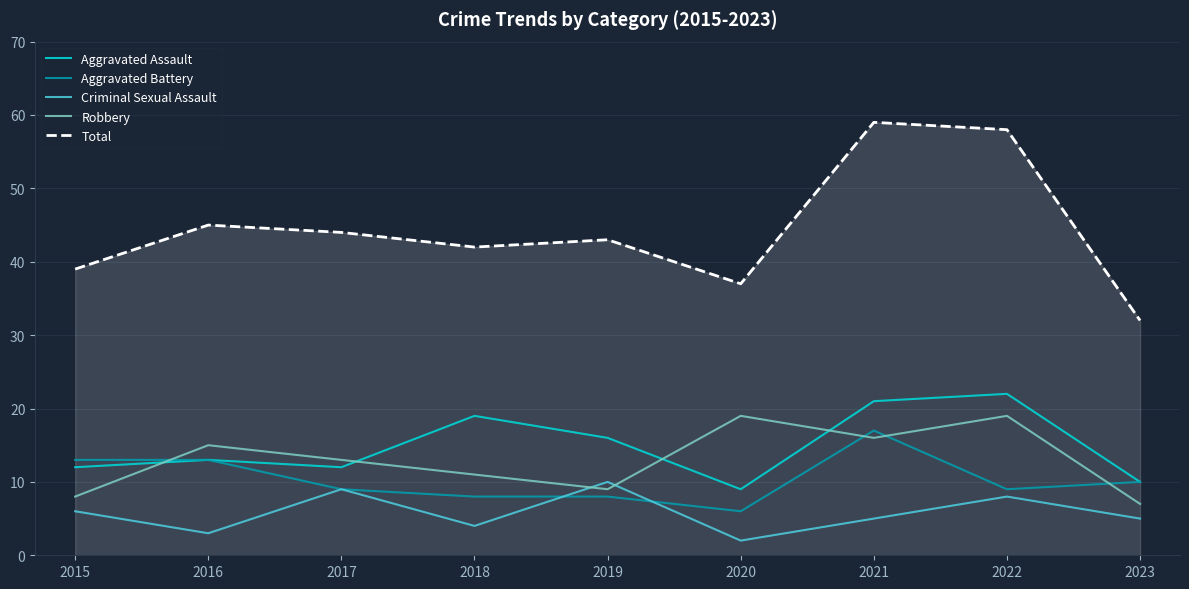

Reading right to left, transcribe all the data shown in this chart.

Aggravated Assault: 2023=10	2022=22	2021=21	2020=9	2019=16	2018=19	2017=12	2016=13	2015=12
Aggravated Battery: 2023=10	2022=9	2021=17	2020=6	2019=8	2018=8	2017=9	2016=13	2015=13
Criminal Sexual Assault: 2023=5	2022=8	2021=5	2020=2	2019=10	2018=4	2017=9	2016=3	2015=6
Robbery: 2023=7	2022=19	2021=16	2020=19	2019=9	2018=11	2017=13	2016=15	2015=8
Total: 2023=32	2022=58	2021=59	2020=37	2019=43	2018=42	2017=44	2016=45	2015=39